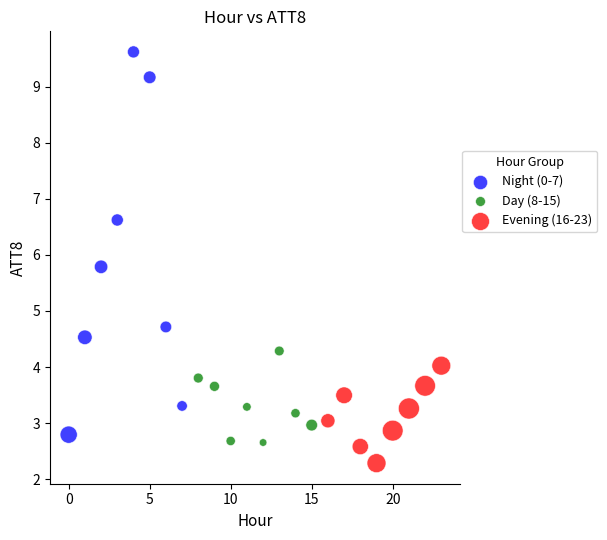

Which series has the largest Y range (max minus min)?

Night (0-7)